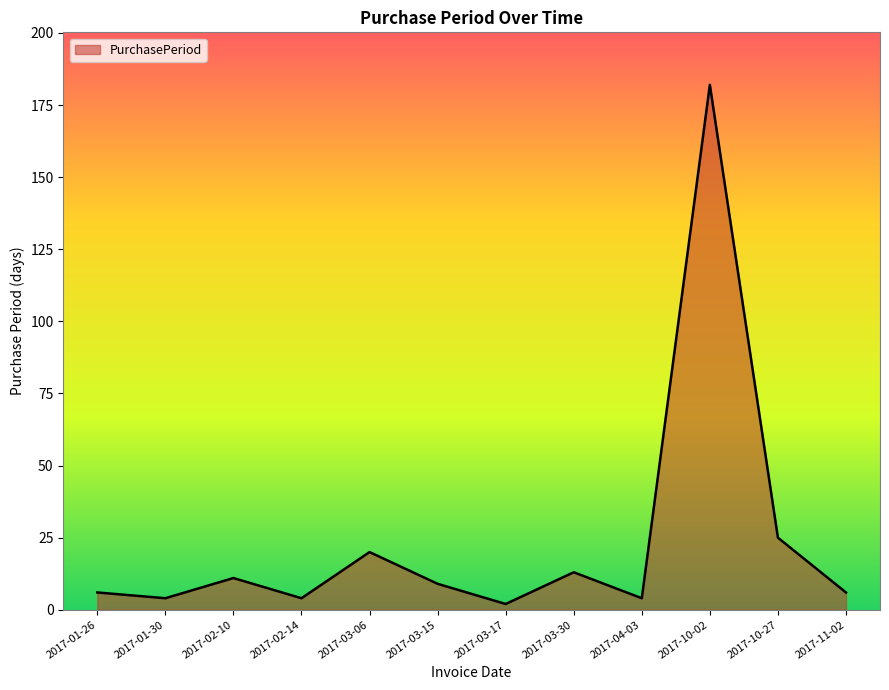

At which label does the data first exceed 9?

2017-02-10